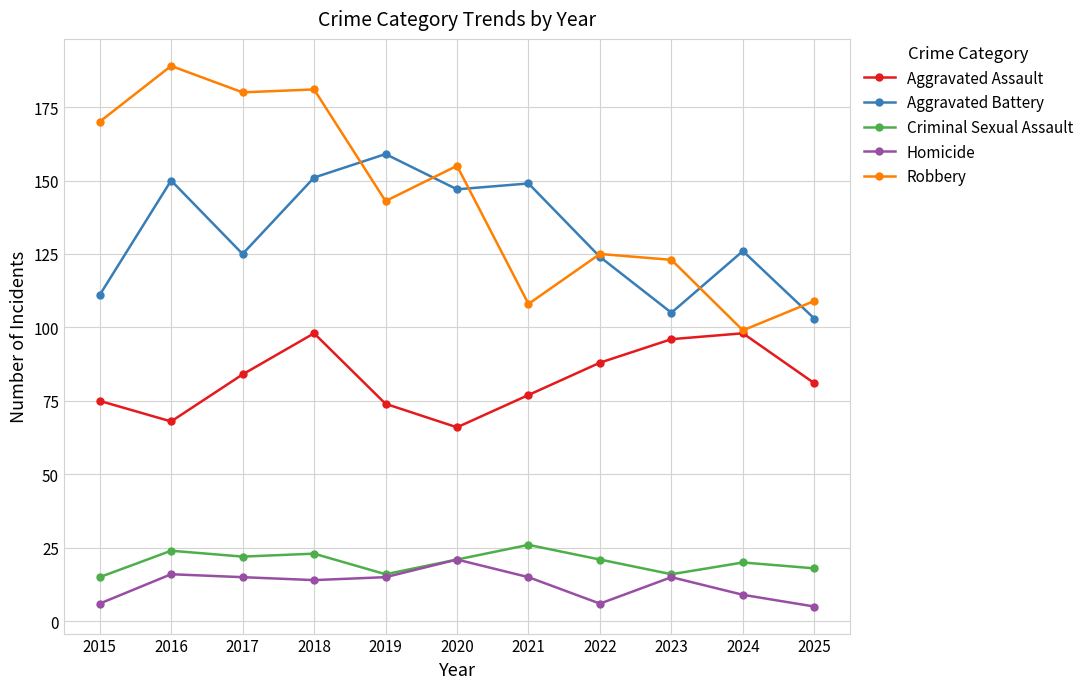

How many series are shown in this chart?

5